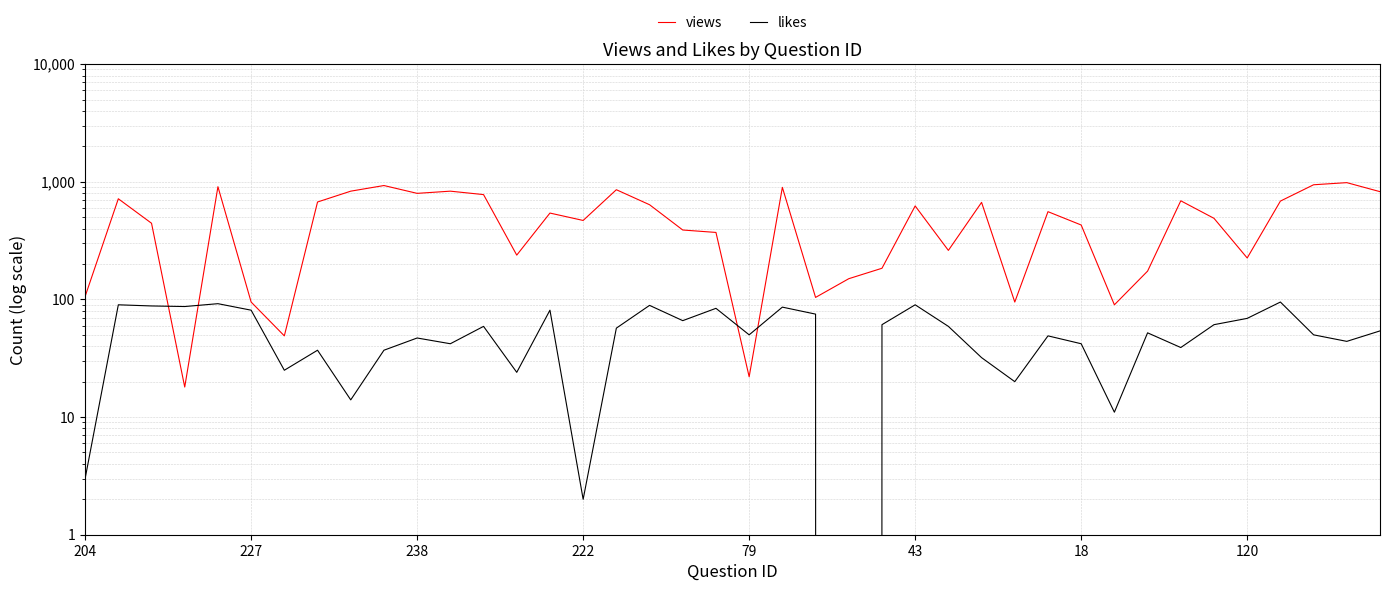

At 16, list the series in order from largest to smallest.

views, likes